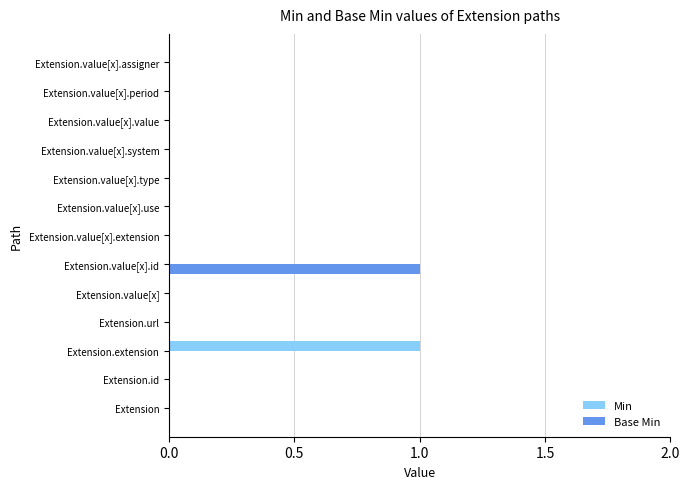

True or false: Min has a value of 0 at Extension.value[x].type.

True